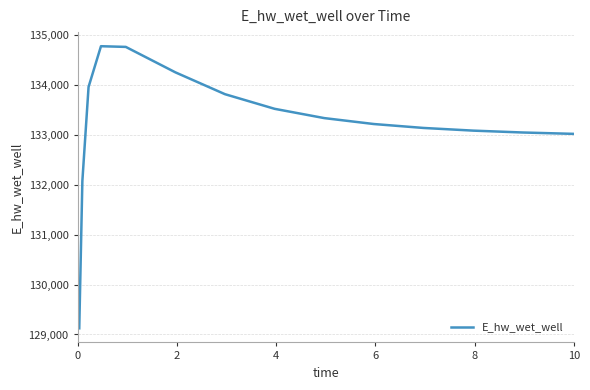

What is the minimum value shown in the chart?

129123.4